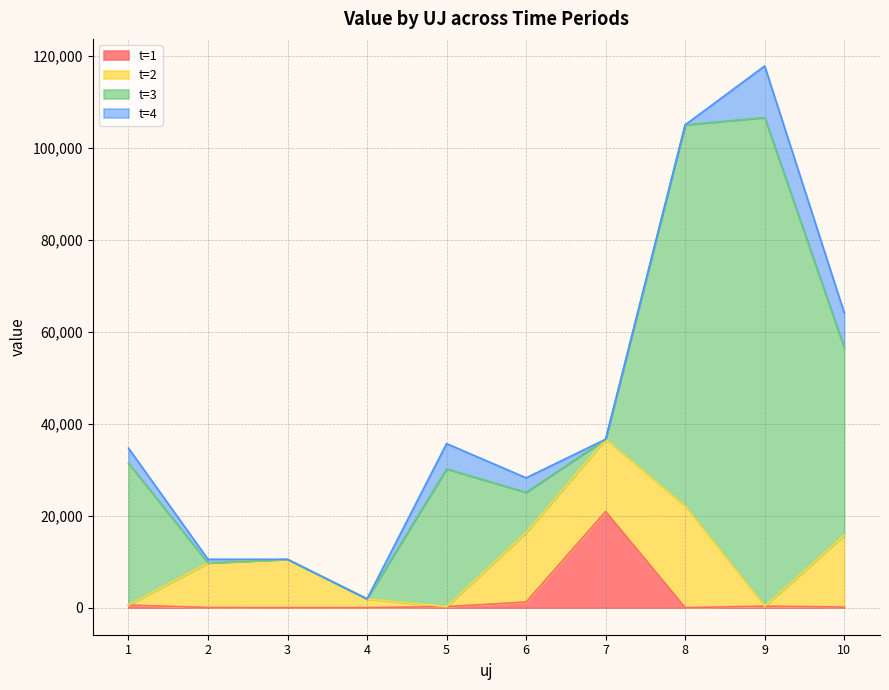

At which category is the sum across all series the highest?

9